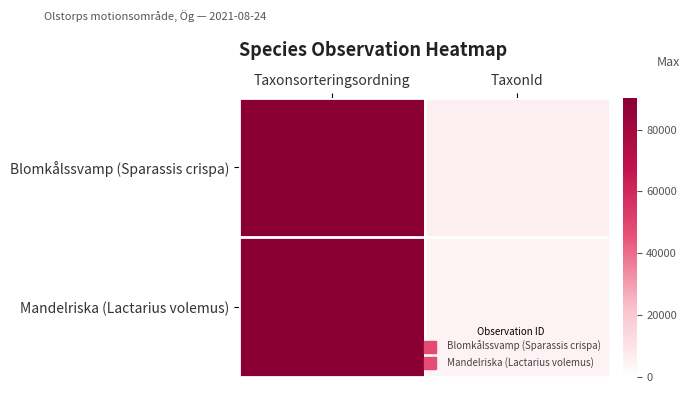

Between Taxonsorteringsordning and TaxonId, which series saw the biggest shift?

Mandelriska (Lactarius volemus)